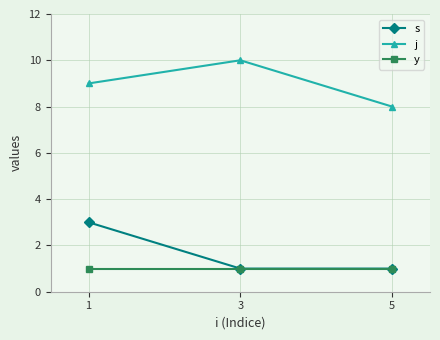

Reading left to right, what are all the values shown in this chart?

s: 3	1	1
j: 9	10	8
y: 1	1	1